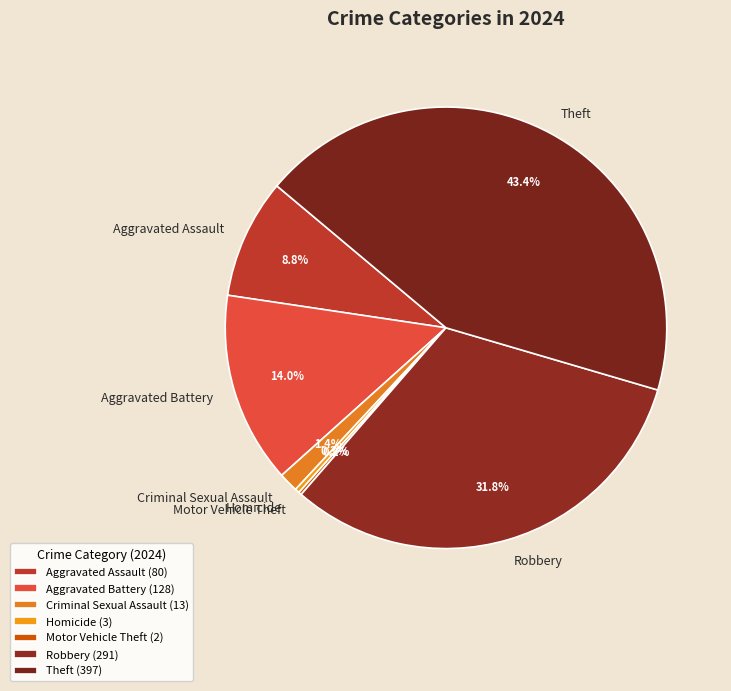

Between Aggravated Assault and Theft, which is larger?

Theft